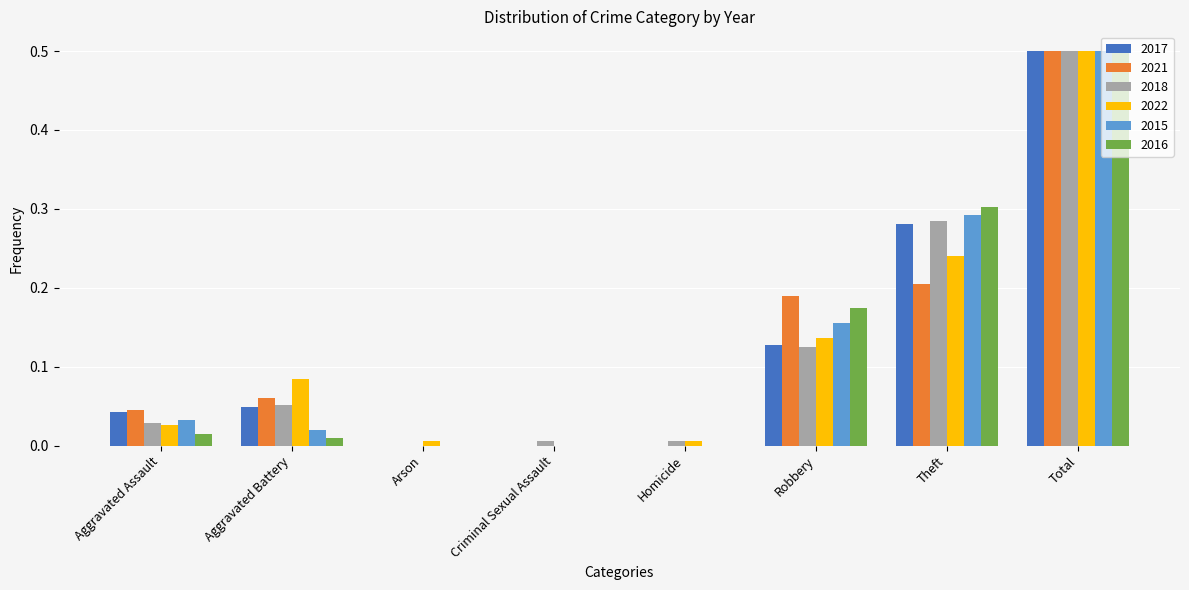

What is the sum of all 2015 values?

1.0